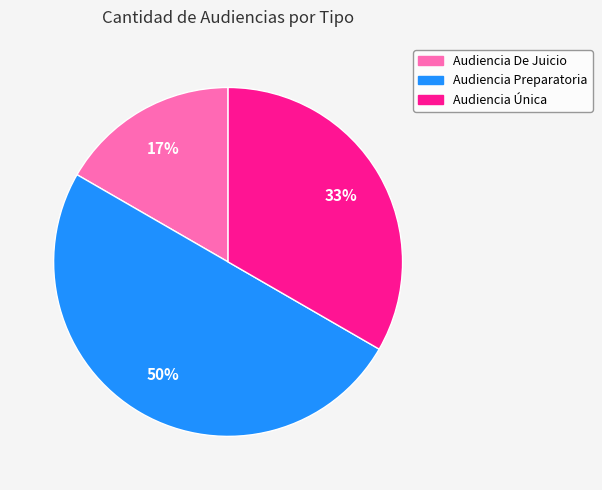

What percentage is the Audiencia De Juicio slice, to the nearest percent?

17%